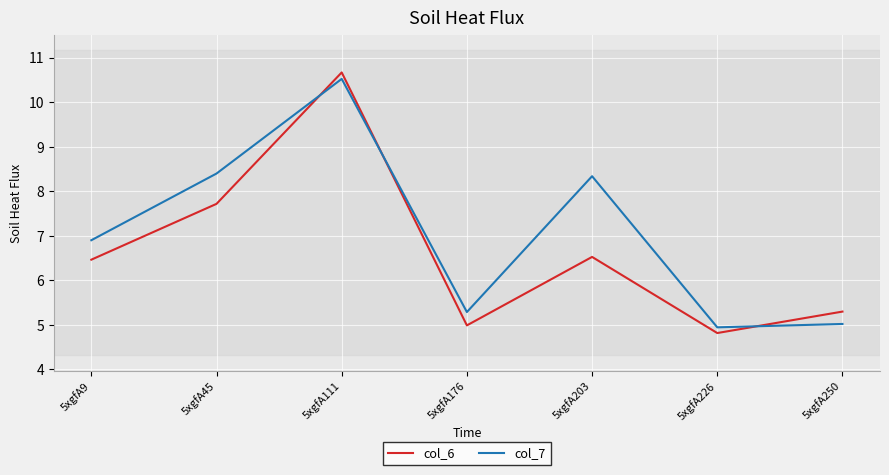

What is the maximum value for col_6?

10.7